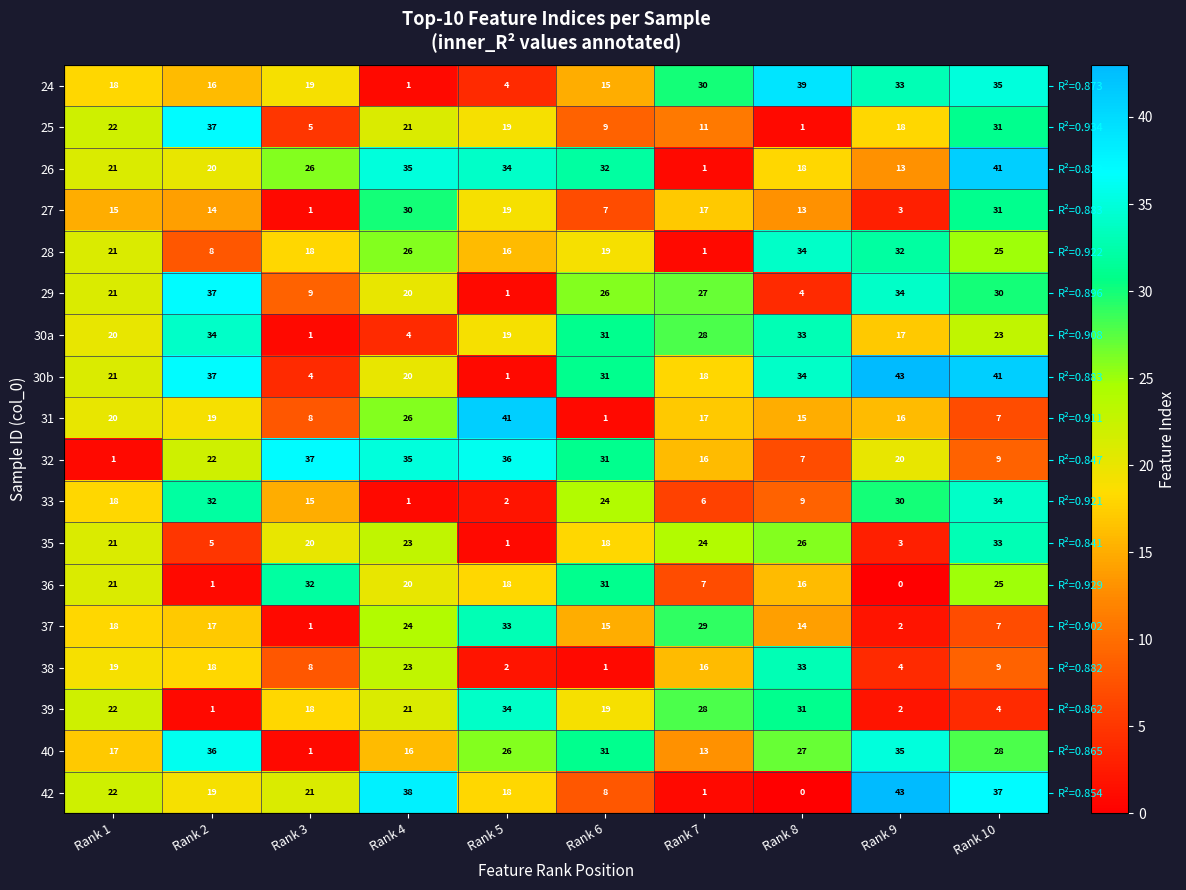

Is the value of 29 at Rank 2 greater than the value of 24 at Rank 9?

Yes